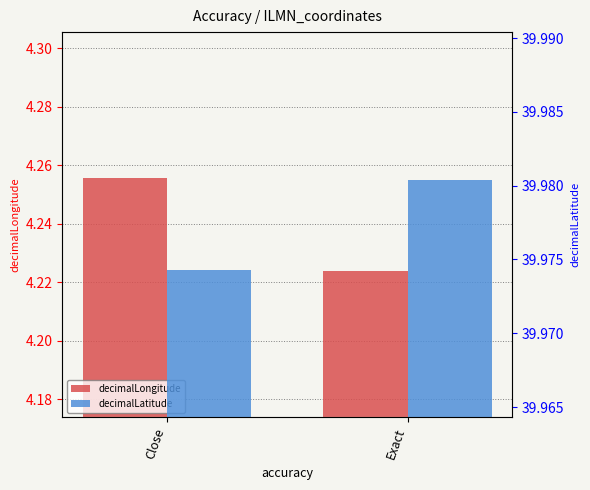

At which category is the sum across all series the highest?

Close